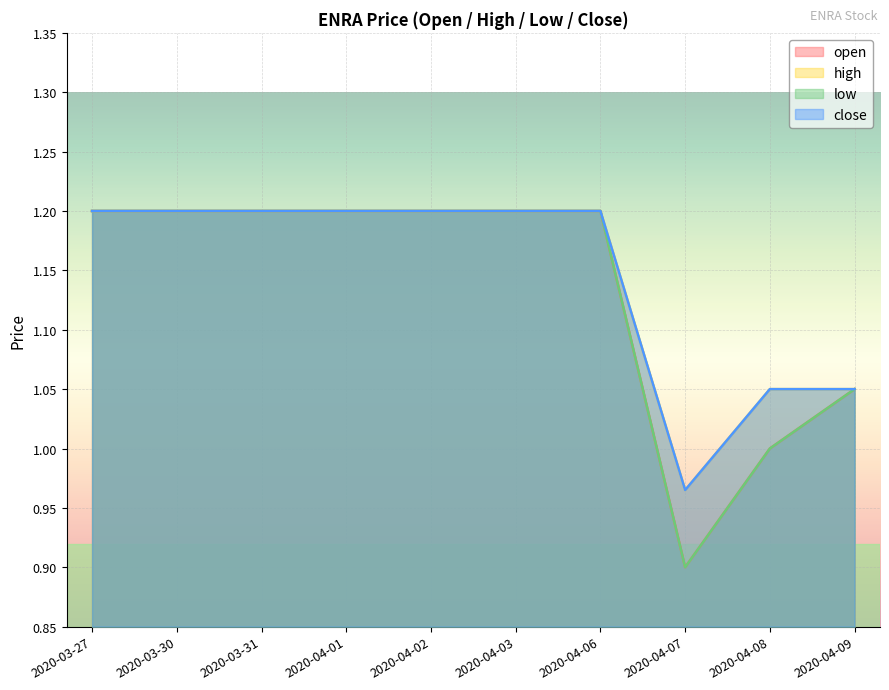

The open series shows 1.1 at 2020-04-09. True or false?

True